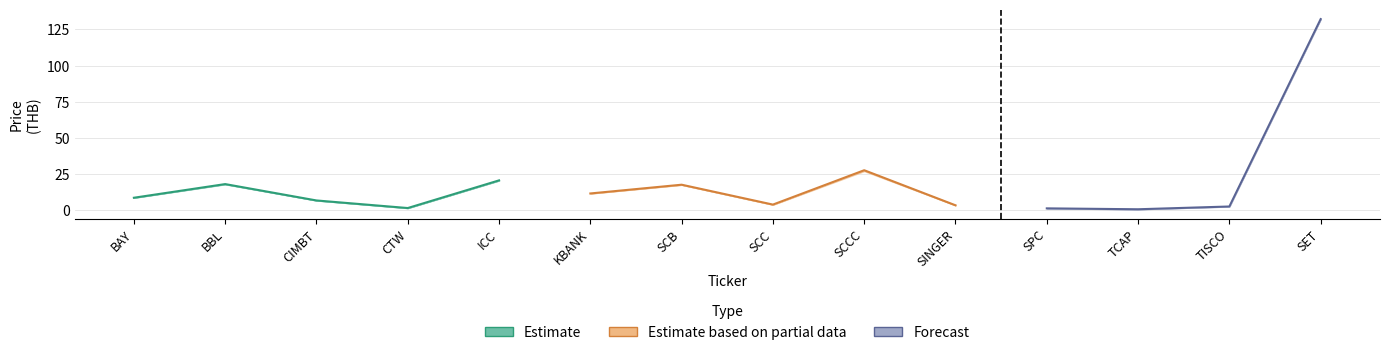

What position from the right is TISCO?

2